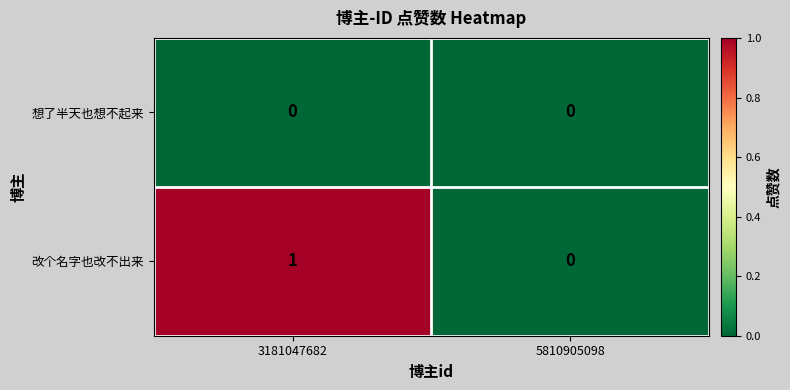

Rank the series by their maximum value, from lowest to highest.

想了半天也想不起来, 改个名字也改不出来